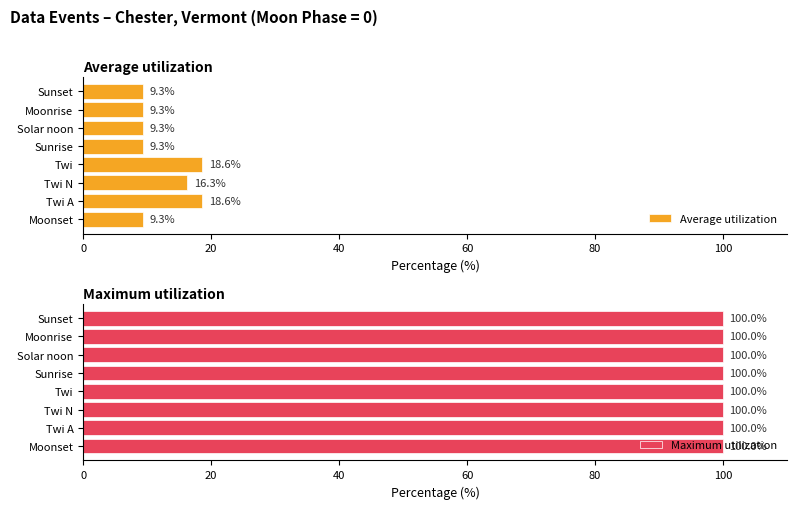

At which label is Average utilization closest to 13?

Twi N